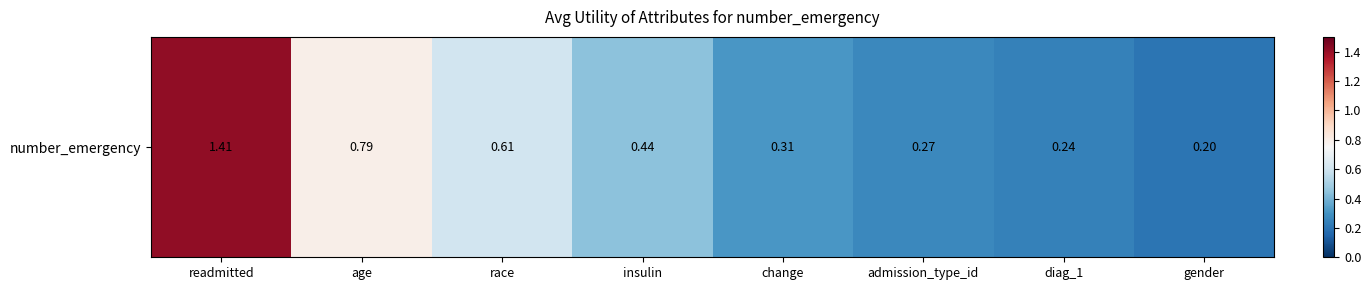

What is the maximum value shown in the chart?

1.4